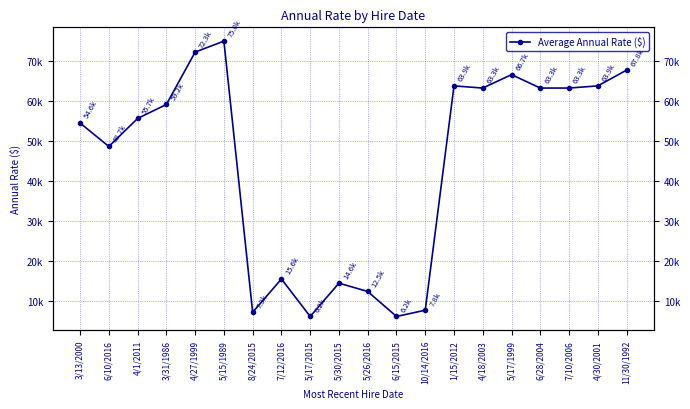

How many interior local peaks (higher than both neighbors) does the data have?

5